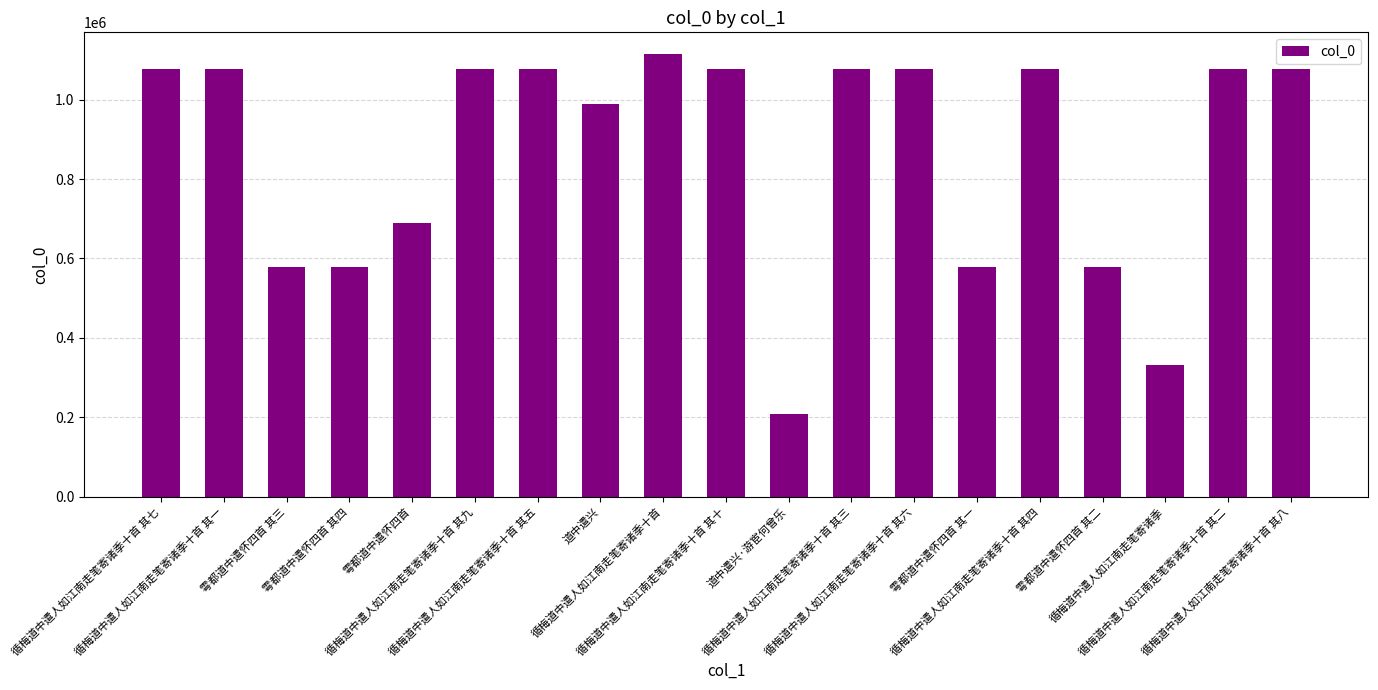

Are the bars horizontal?

No